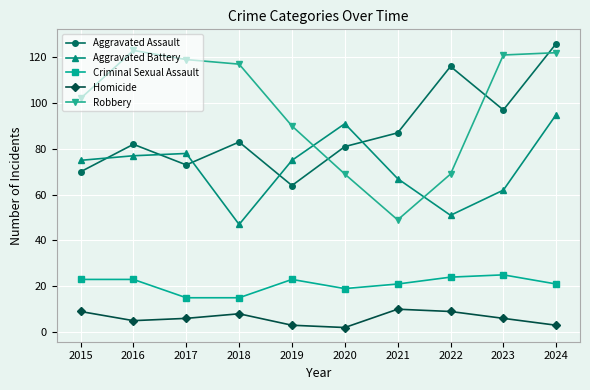

True or false: Robbery and Aggravated Battery cross at least once.

True